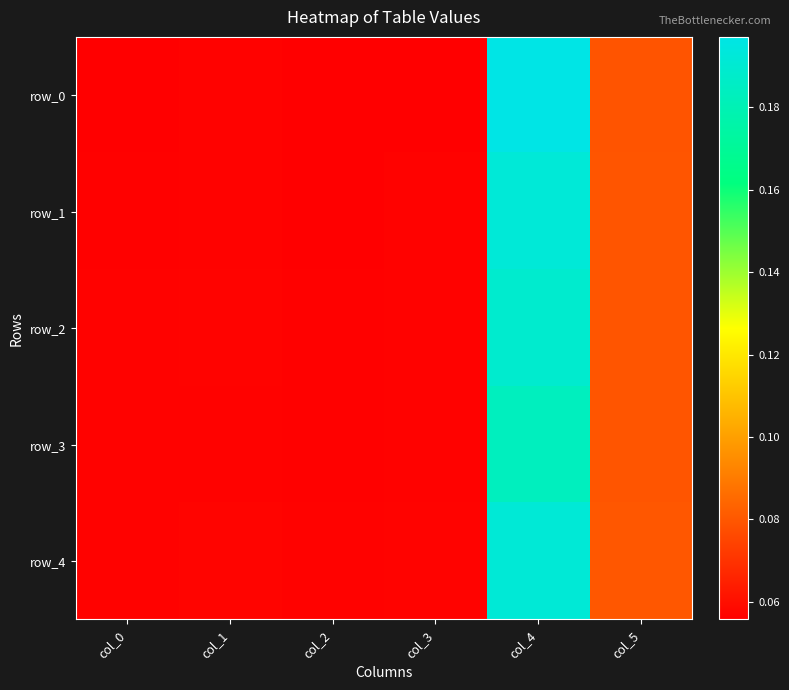

Reading left to right, transcribe all the data shown in this chart.

row_0: 0.1	0.1	0.1	0.1	0.2	0.1
row_1: 0.1	0.1	0.1	0.1	0.2	0.1
row_2: 0.1	0.1	0.1	0.1	0.2	0.1
row_3: 0.1	0.1	0.1	0.1	0.2	0.1
row_4: 0.1	0.1	0.1	0.1	0.2	0.1